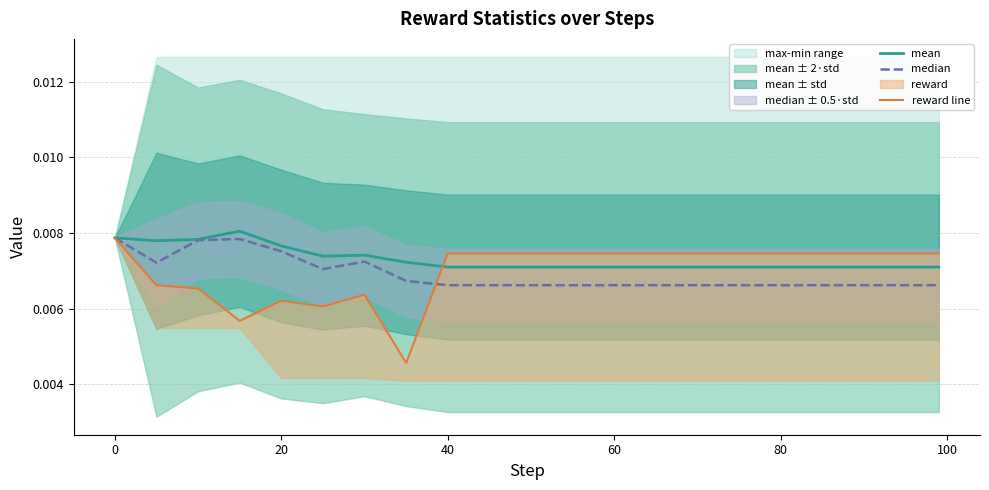

Count the mean values in the range 0 to 1.

21